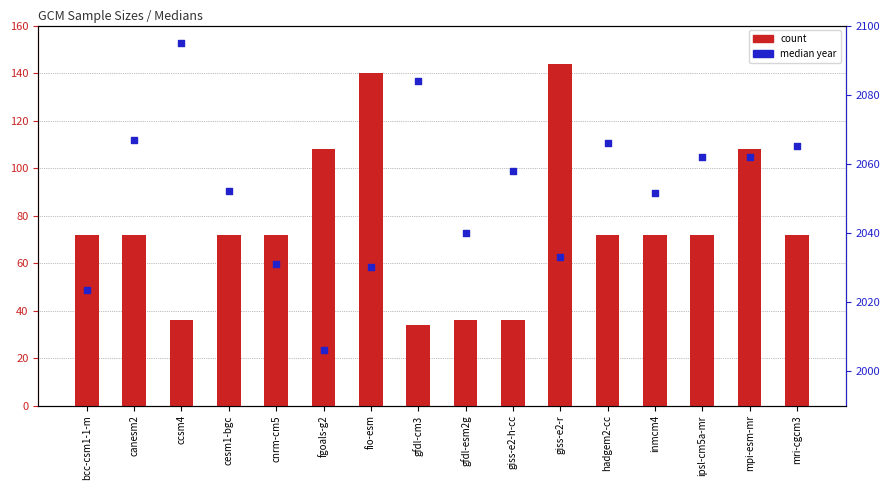

Which series contains the lowest Y value?

count